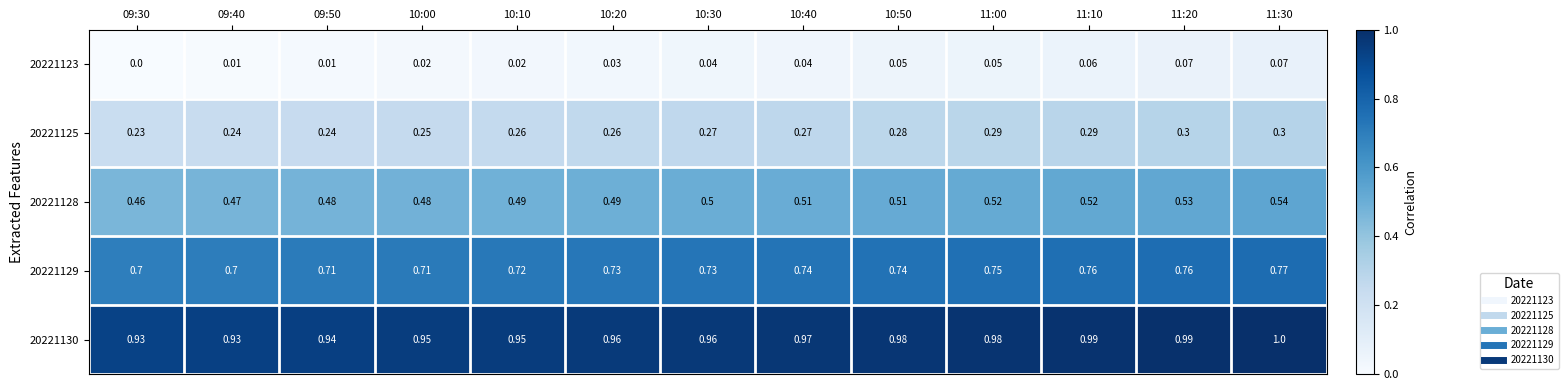

List the series in order of their peak value, highest first.

20221130, 20221129, 20221128, 20221125, 20221123